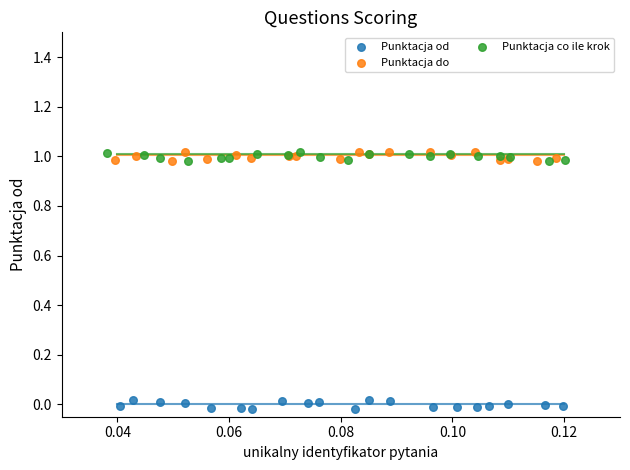

Which series contains the lowest Y value?

Punktacja od